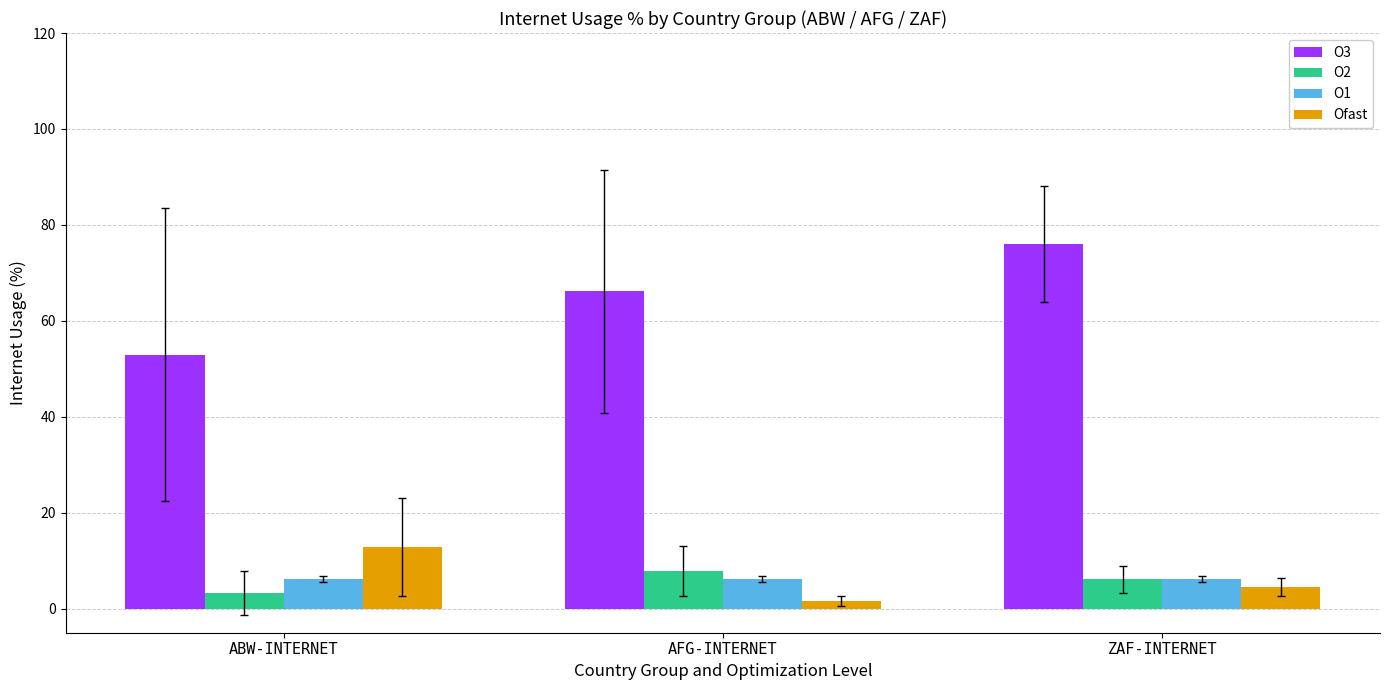

Reading left to right, transcribe all the data shown in this chart.

O3: 53.0	66.2	76.0
O2: 3.3	7.9	6.1
O1: 6.1	6.1	6.1
Ofast: 12.9	1.6	4.5